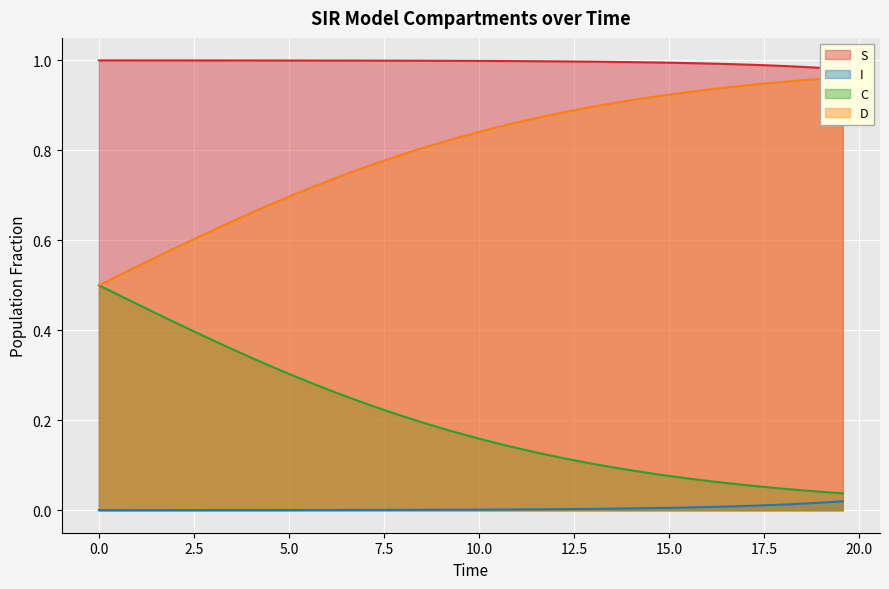

True or false: I and S cross at least once.

False